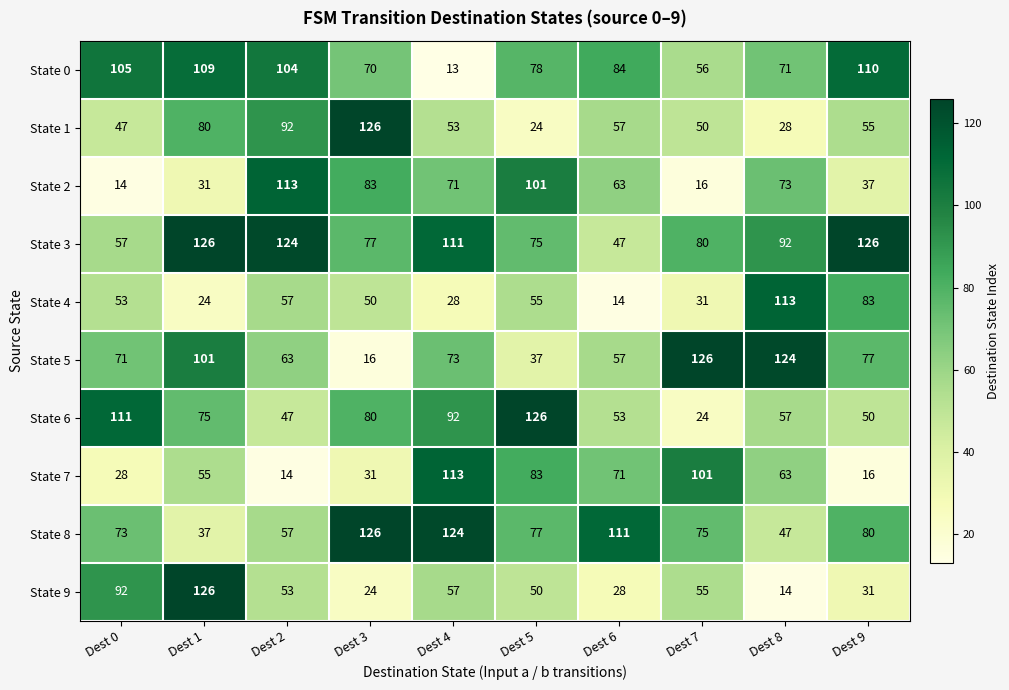

At Dest 0, list the series in order from smallest to largest.

State 2, State 7, State 1, State 4, State 3, State 5, State 8, State 9, State 0, State 6